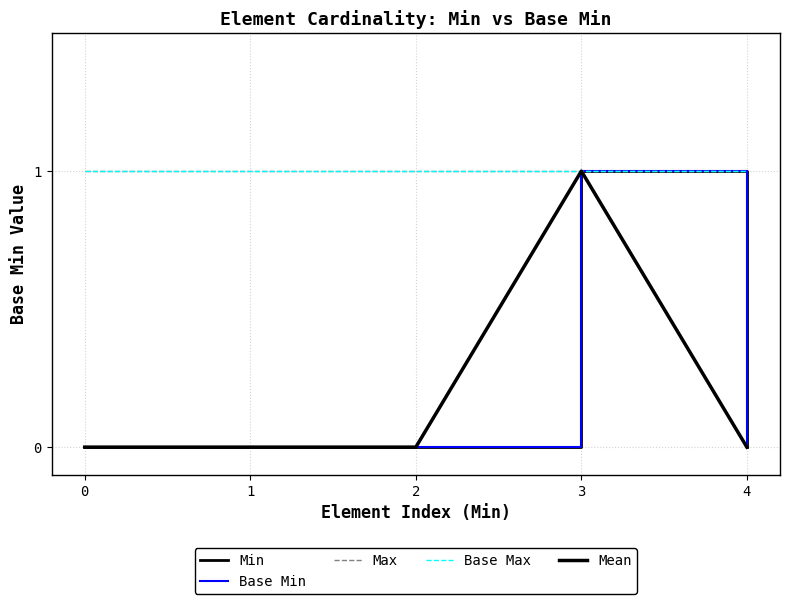

Reading right to left, list all the values displayed in this chart.

Min: 4=0	3=1	2=0	1=0	0=0
Base Min: 4=0	3=1	2=0	1=0	0=0
Max: 4=1	3=1	2=1	1=1	0=1
Base Max: 4=1	3=1	2=1	1=1	0=1
Mean: 4=0	3=1	2=0	1=0	0=0